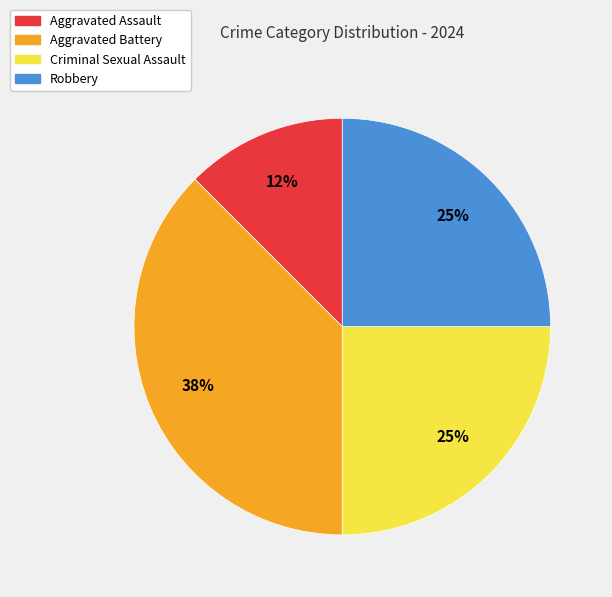

Is it true that Criminal Sexual Assault is 19% of the pie?

False